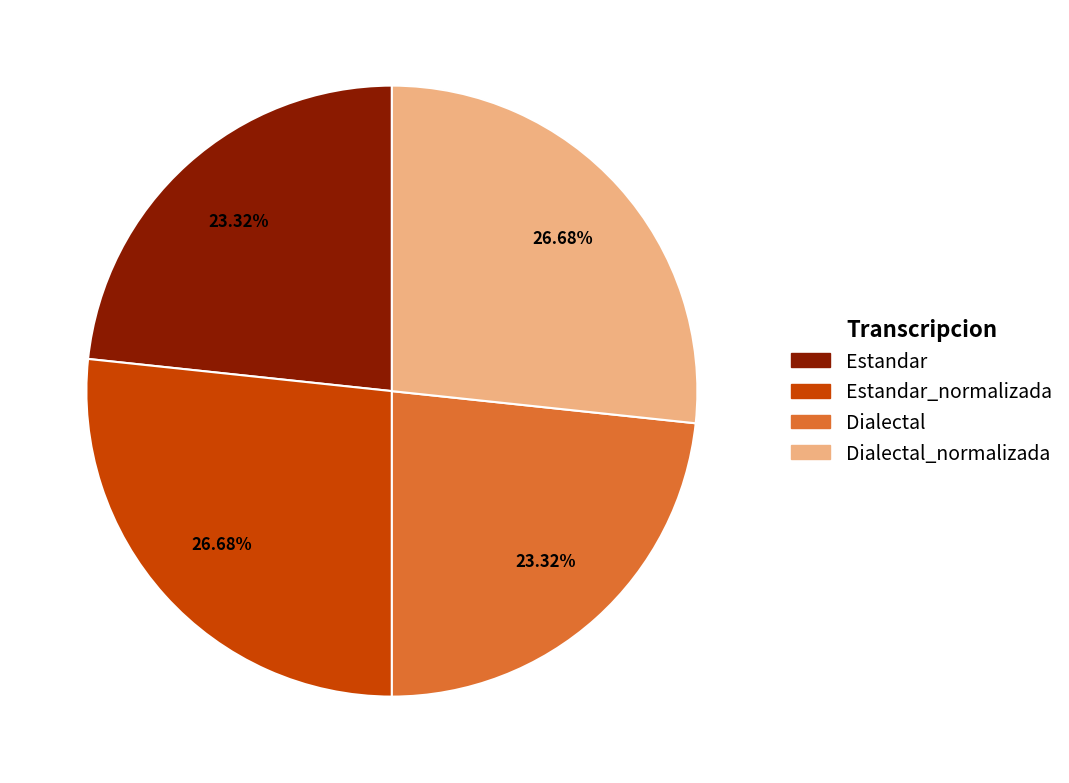

Is there a majority slice in this chart?

No